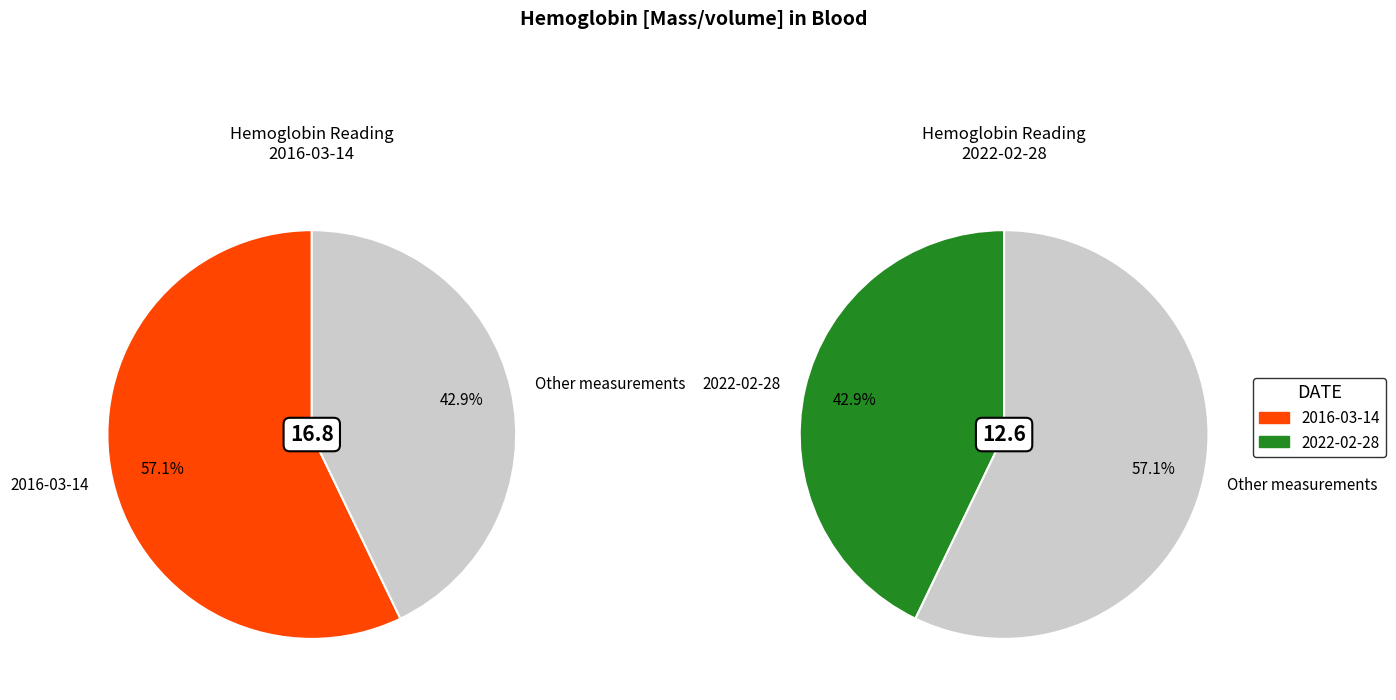

To the nearest percent, what is the average slice percentage?

50%